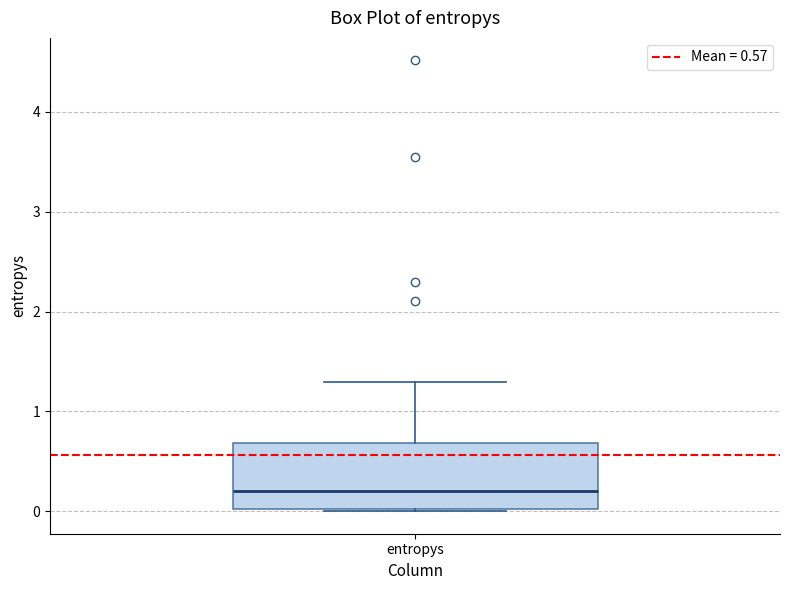

Transcribe this box plot: give where the median line is, the range the box spans, and where the two whiskers end, as read against the y-axis. The values are not printed on the chart, so give them approximately, as read against the axis.

median 0.2, box 0.0 to 0.7, whiskers 0.0 to 1.3